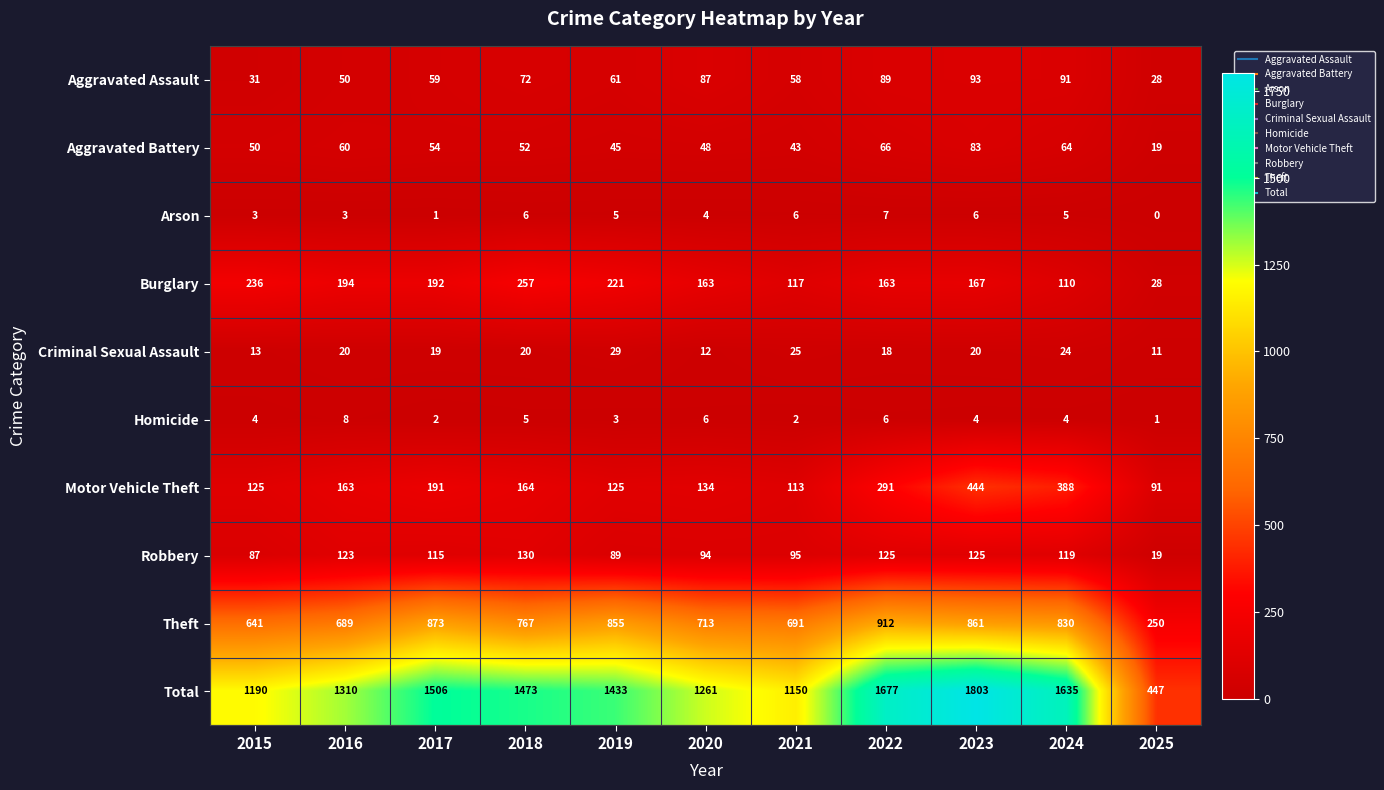

List the labels in order of Aggravated Assault value, smallest first.

2025, 2015, 2016, 2021, 2017, 2019, 2018, 2020, 2022, 2024, 2023